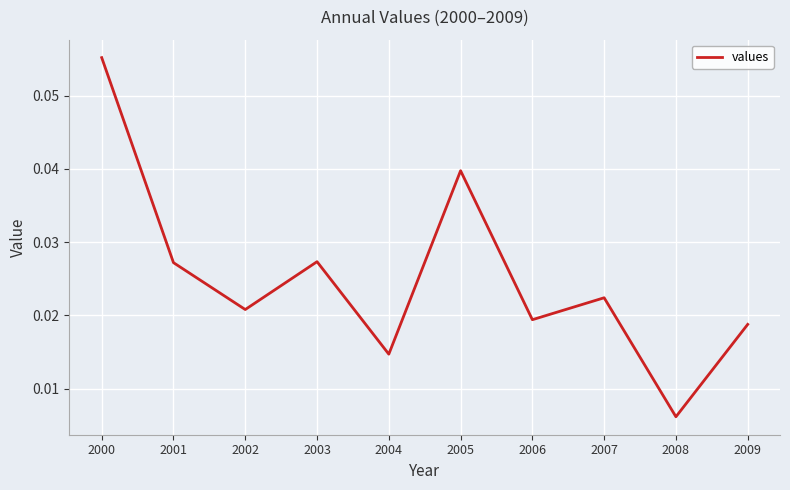

At which category does the chart reach its peak across all series?

2000